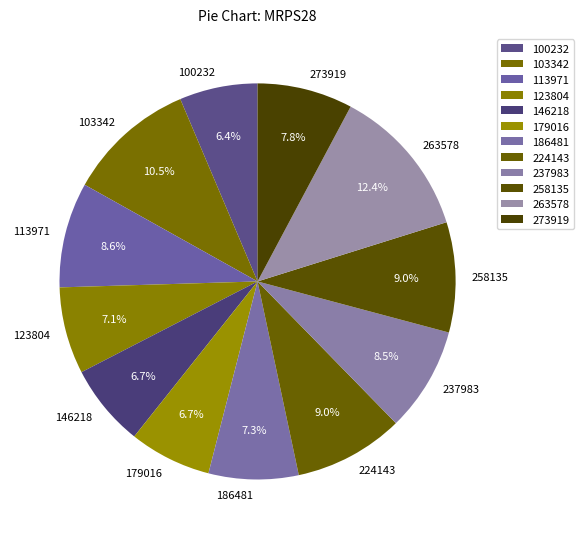

How many slices are in this pie chart?

12